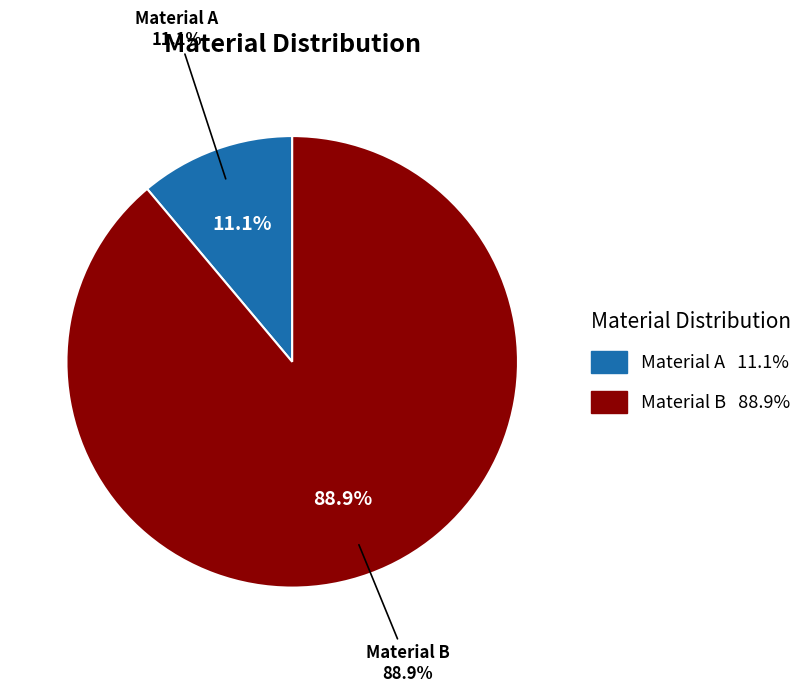

To the nearest percent, what is the average slice percentage?

50%